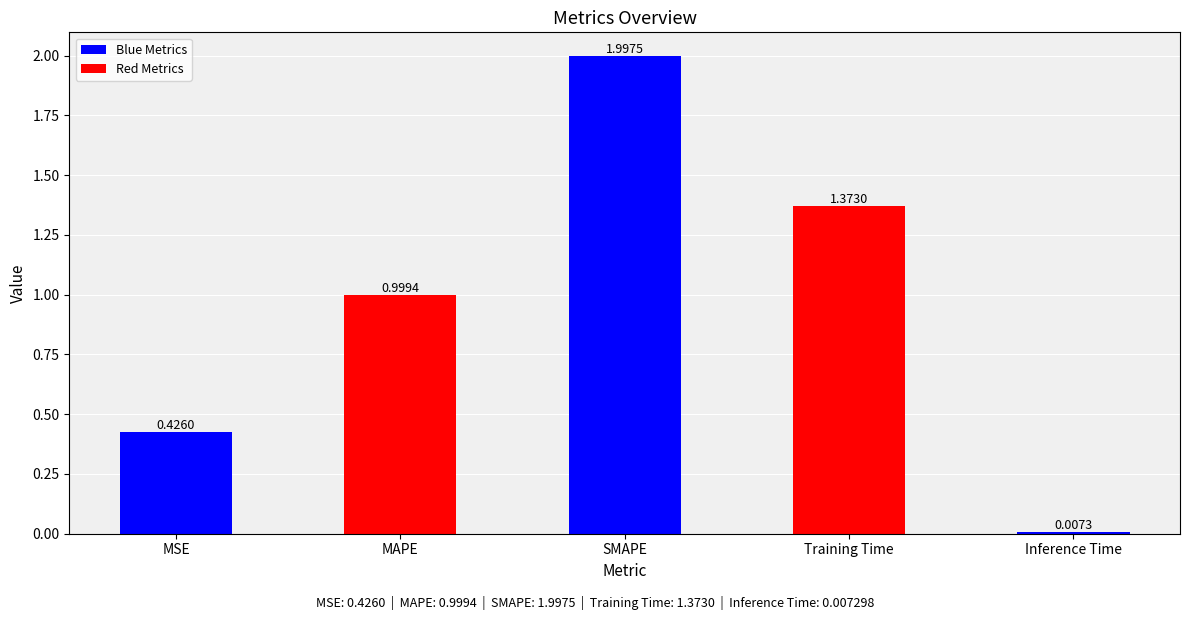

What is the sum of the values at MSE and SMAPE?

2.4